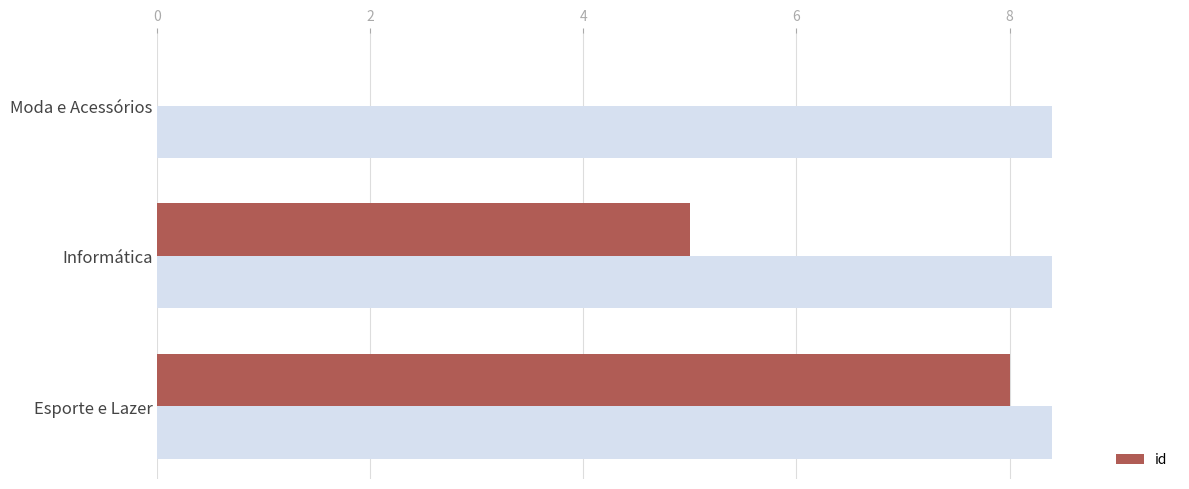

Read the id value at Informática.

5